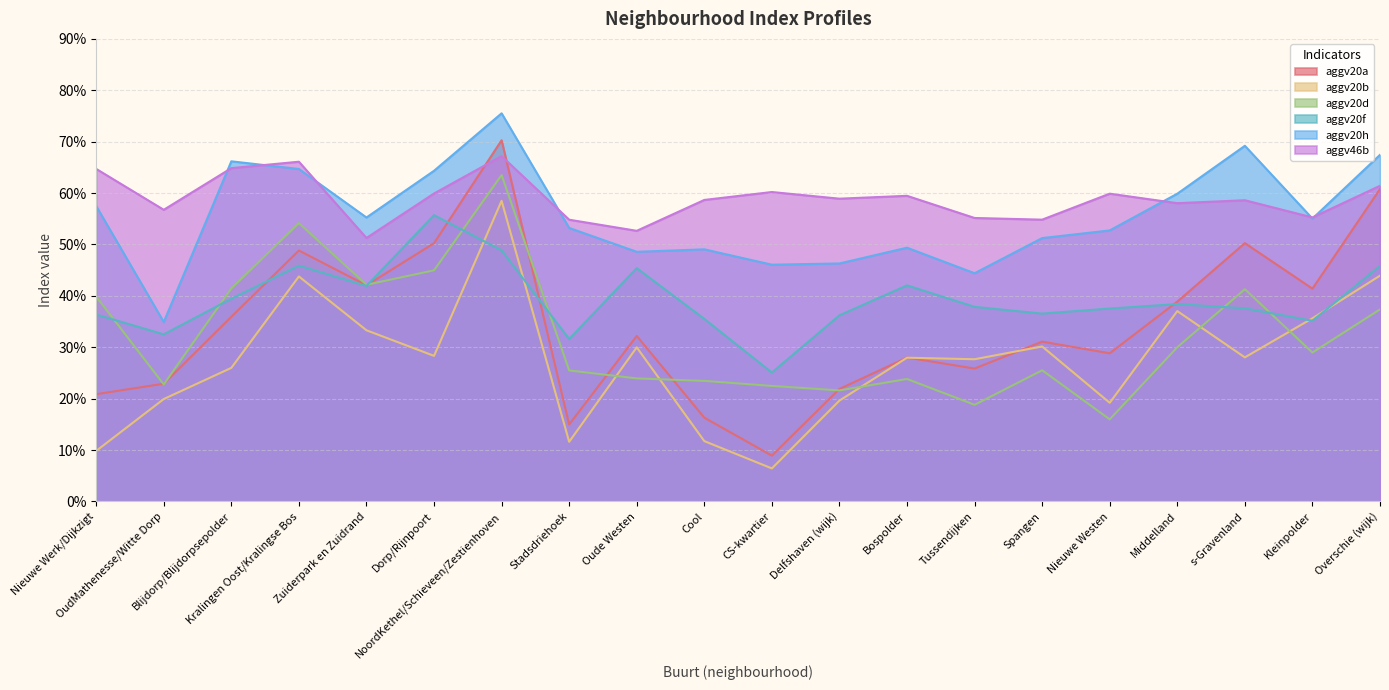

Reading left to right, extract all data points from this chart.

aggv20a: 0.2	0.2	0.4	0.5	0.4	0.5	0.7	0.1	0.3	0.2	0.1	0.2	0.3	0.3	0.3	0.3	0.4	0.5	0.4	0.6
aggv20b: 0.1	0.2	0.3	0.4	0.3	0.3	0.6	0.1	0.3	0.1	0.1	0.2	0.3	0.3	0.3	0.2	0.4	0.3	0.4	0.4
aggv20d: 0.4	0.2	0.4	0.5	0.4	0.4	0.6	0.3	0.2	0.2	0.2	0.2	0.2	0.2	0.3	0.2	0.3	0.4	0.3	0.4
aggv20f: 0.4	0.3	0.4	0.5	0.4	0.6	0.5	0.3	0.5	0.4	0.3	0.4	0.4	0.4	0.4	0.4	0.4	0.4	0.4	0.5
aggv20h: 0.6	0.3	0.7	0.6	0.6	0.6	0.8	0.5	0.5	0.5	0.5	0.5	0.5	0.4	0.5	0.5	0.6	0.7	0.6	0.7
aggv46b: 0.6	0.6	0.6	0.7	0.5	0.6	0.7	0.5	0.5	0.6	0.6	0.6	0.6	0.6	0.5	0.6	0.6	0.6	0.6	0.6